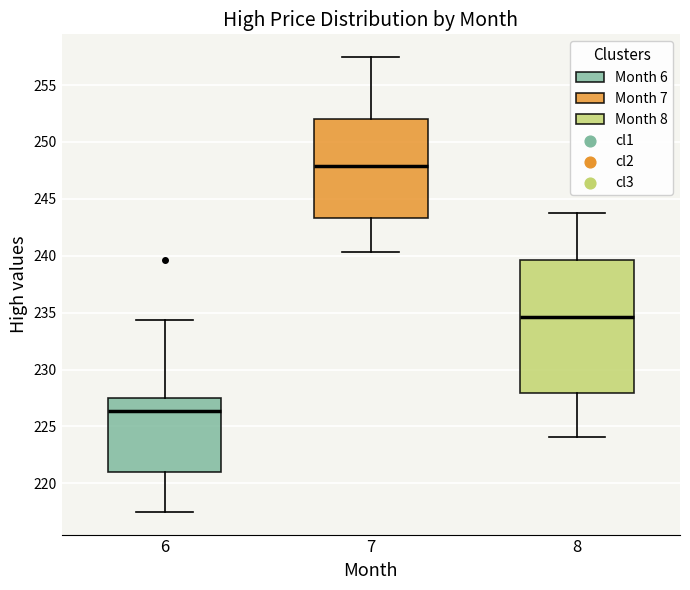

Reading left to right, transcribe this box plot: for each box, give where its median line is, the range the box spans, and where its two whiskers end, as read against the y-axis. The values are not printed on the chart, so give them approximately, as read against the axis.

6: median 226.5, box 221.0 to 227.5, whiskers 217.5 to 234.5
7: median 248.0, box 243.5 to 252.0, whiskers 240.5 to 257.5
8: median 234.5, box 228.0 to 239.5, whiskers 224.0 to 243.5